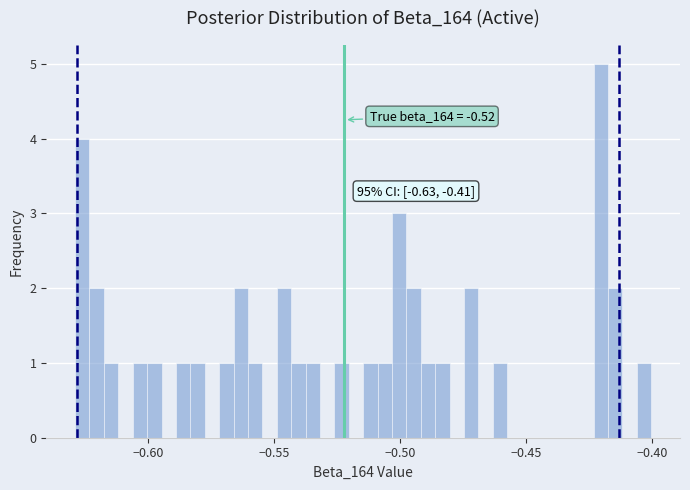

Read against the x-axis, roughly where is the centre of the tallest bar?

-0.420